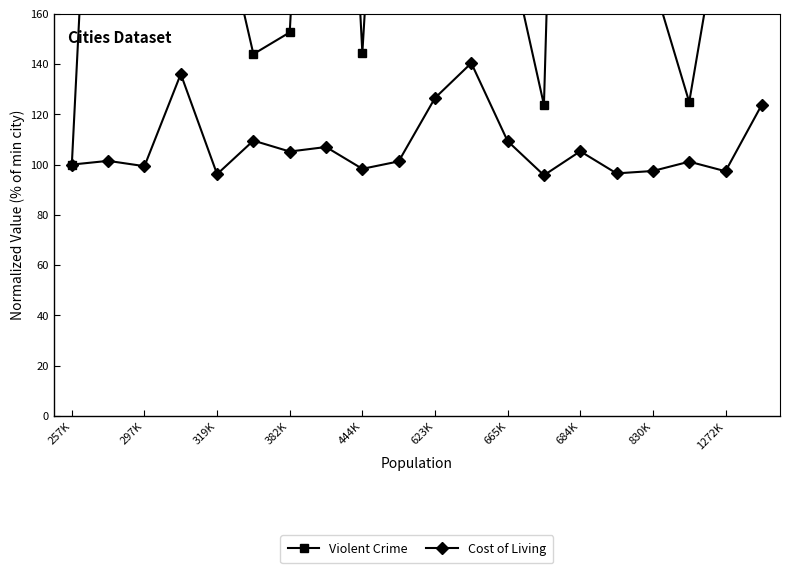

How many interior local peaks does the Violent Crime series have?

4